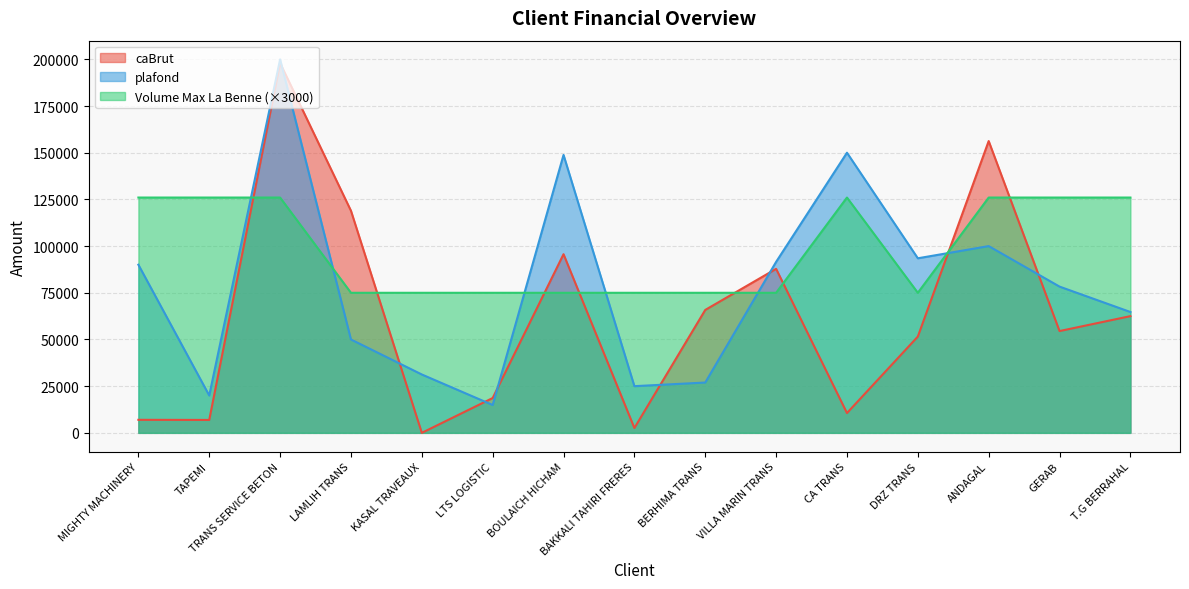

What is the maximum value shown in the chart?

200000.0